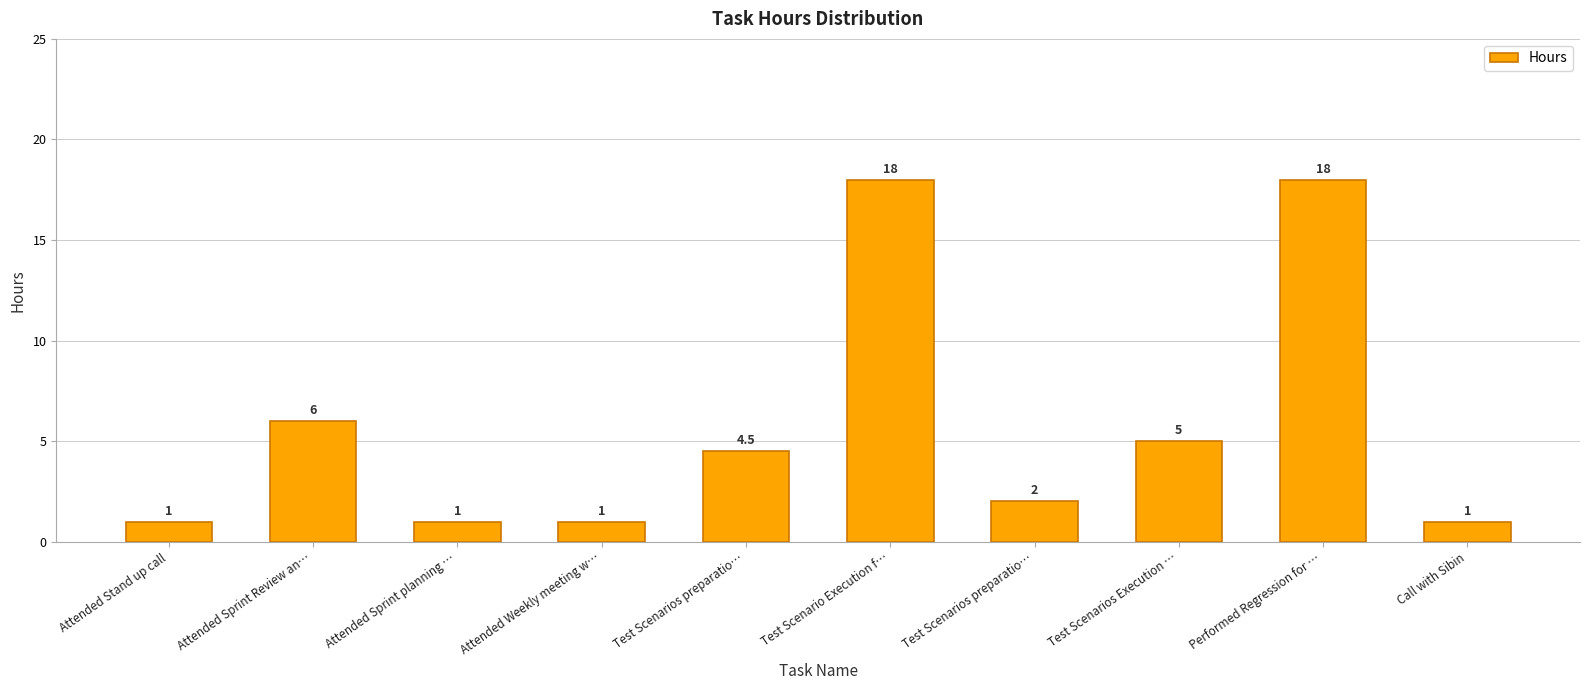

At which category does the chart reach its minimum across all series?

Attended Stand up call